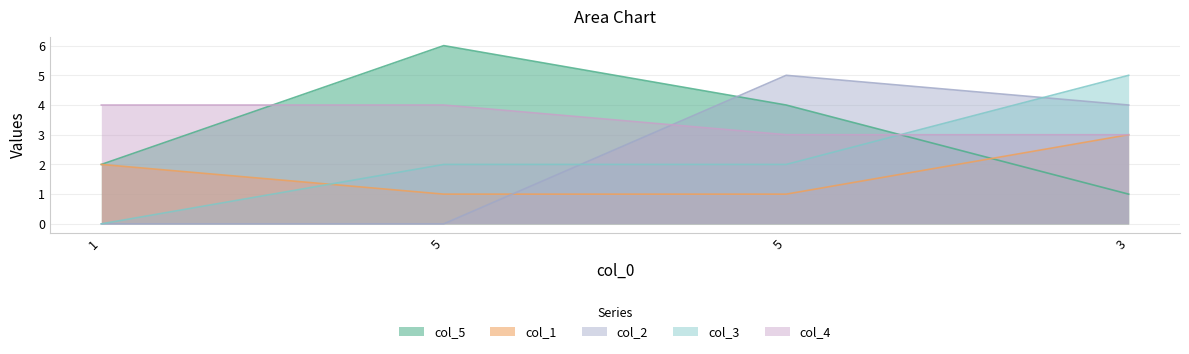

True or false: col_4 has more than 1 interior local peaks.

False